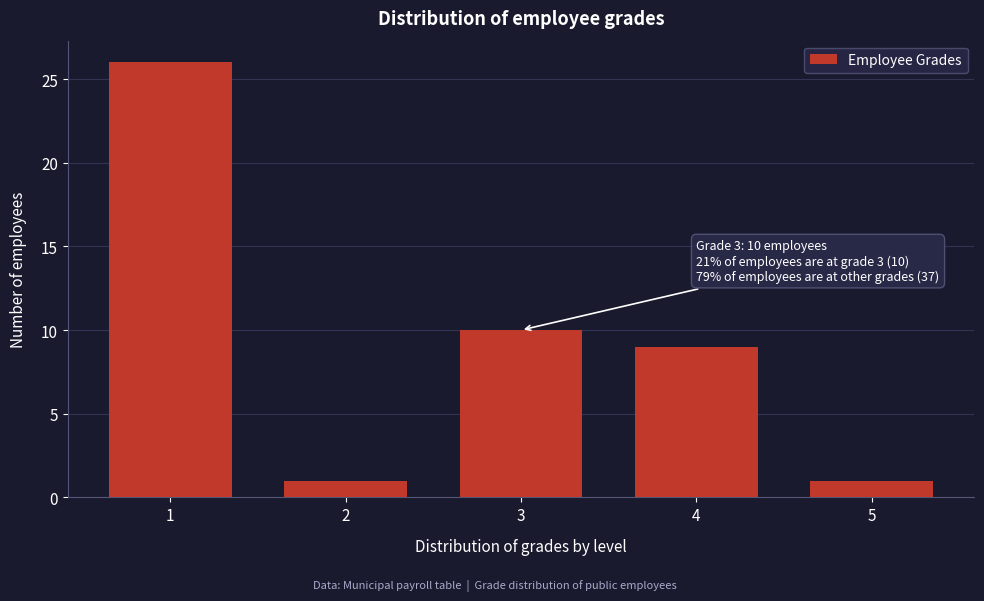

Reading right to left, what are all the values shown in this chart?

5=1	4=9	3=10	2=1	1=26